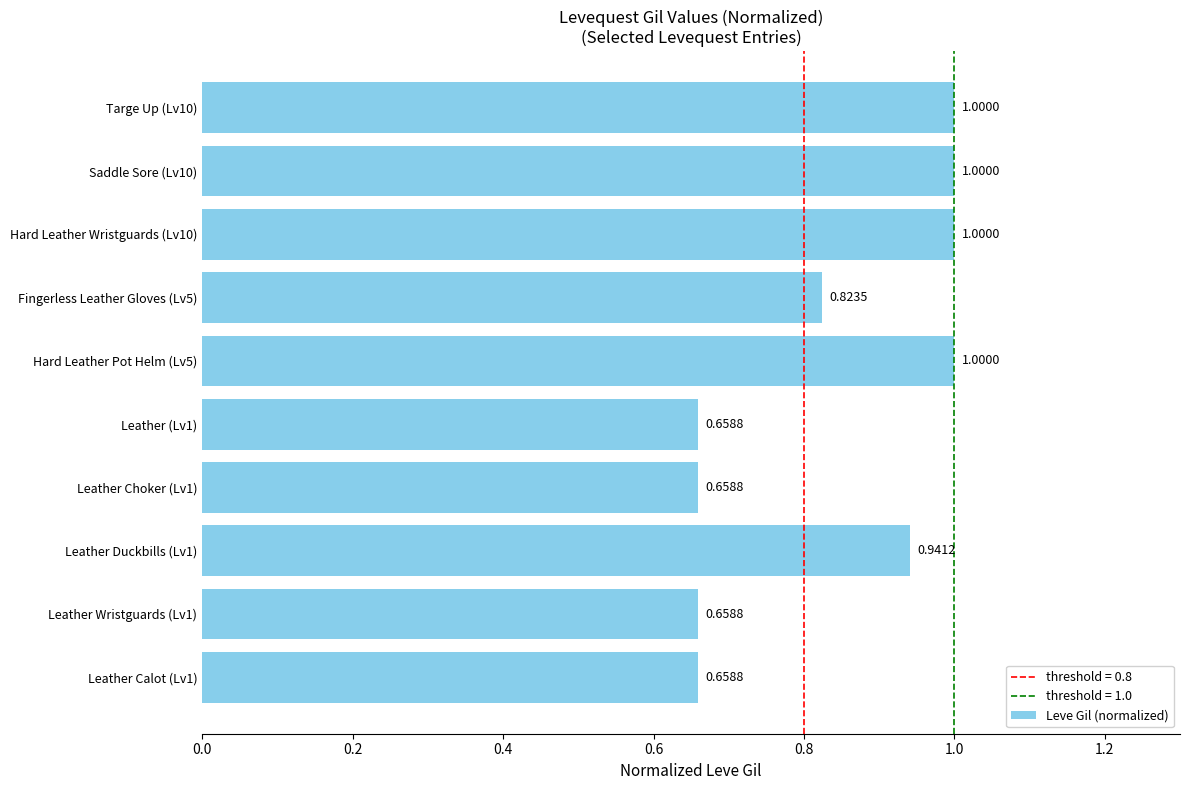

Which has a higher value, Leather (Lv1) or Leather Duckbills (Lv1)?

Leather Duckbills (Lv1)